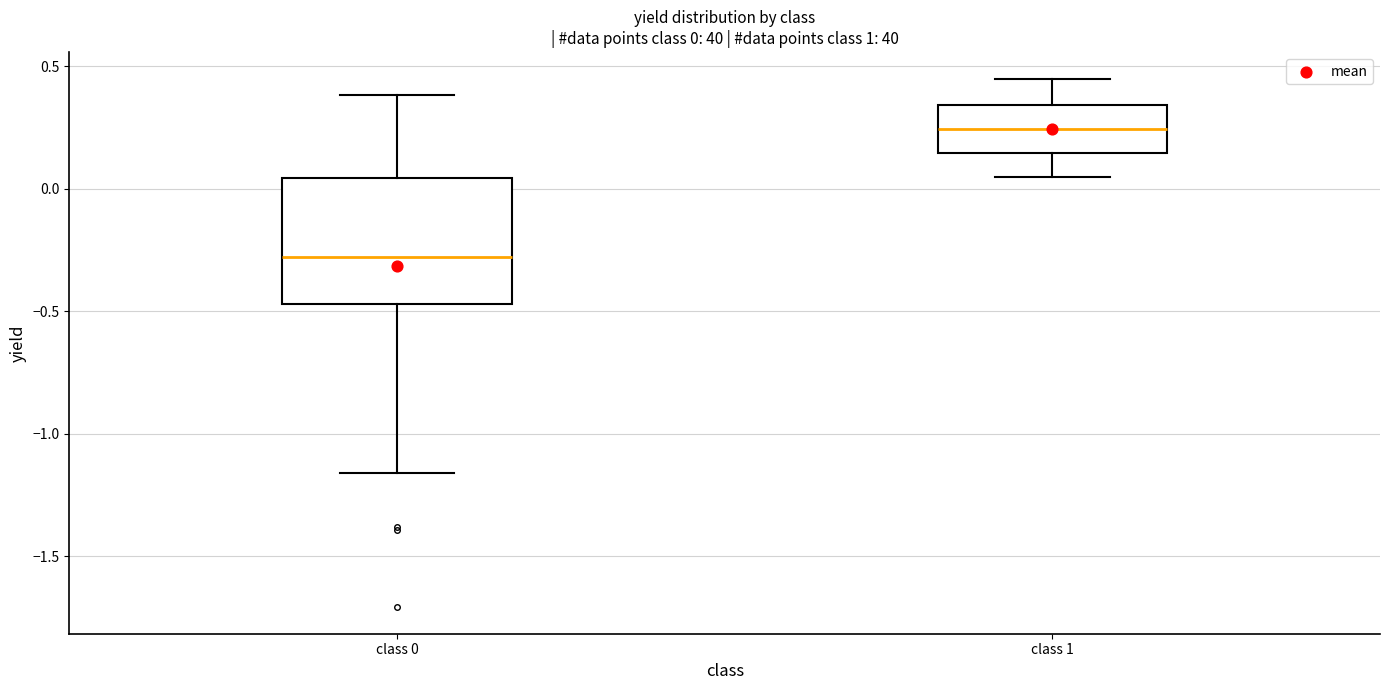

Which box has the highest median line?

class 1